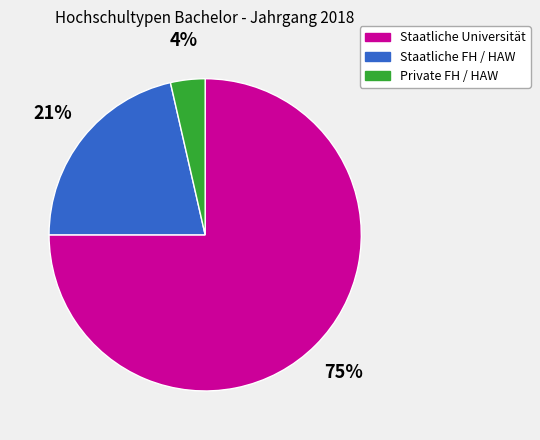

Which slice is the smallest?

Private FH / HAW